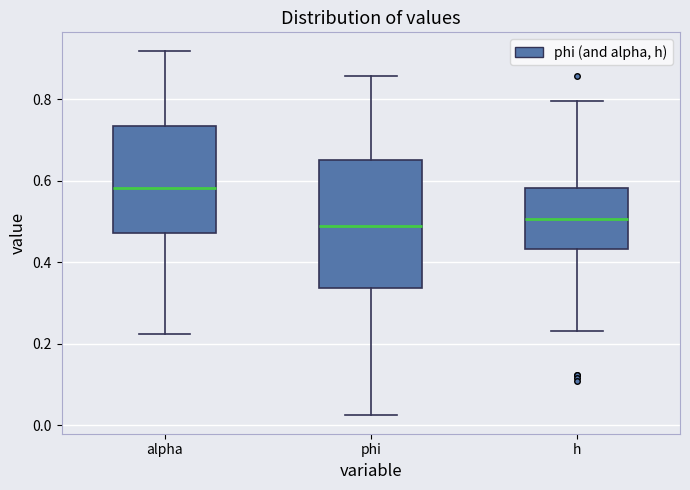

Which box is the tallest, from its lower edge to its upper edge?

phi